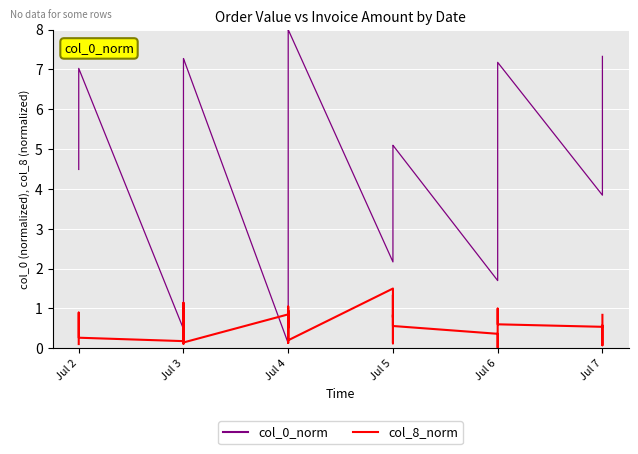

At how many categories does at least one series exceed 1?

37